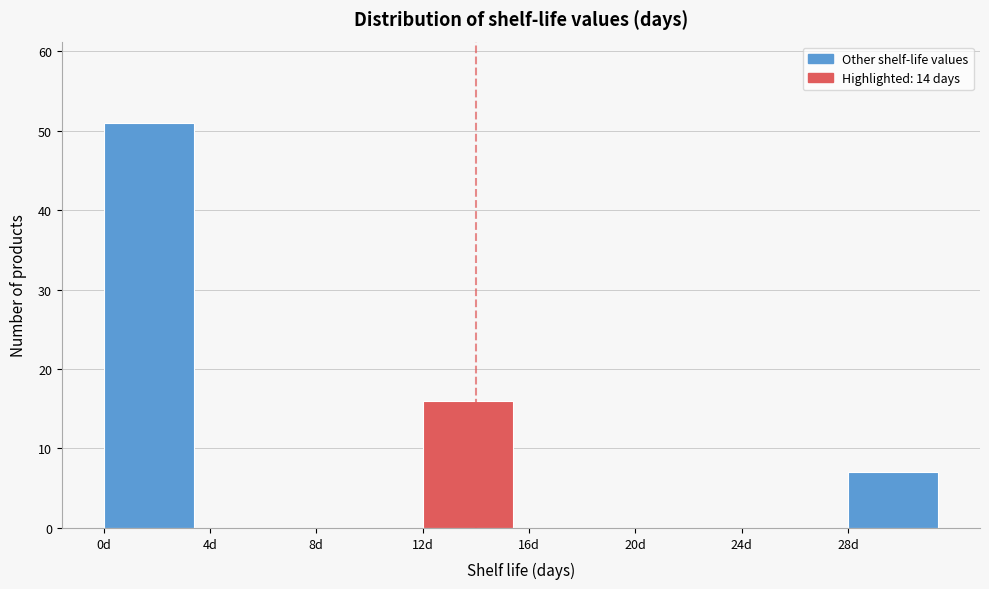

Reading left to right, transcribe this chart: for each bar, give the range it covers on the x-axis and its height. The values are not printed on the chart, so give them approximately, as read against the axis.

0 to 4: 51
4 to 8: 0
8 to 12: 0
12 to 16: 16
16 to 20: 0
20 to 24: 0
24 to 28: 0
28 to 32: 7